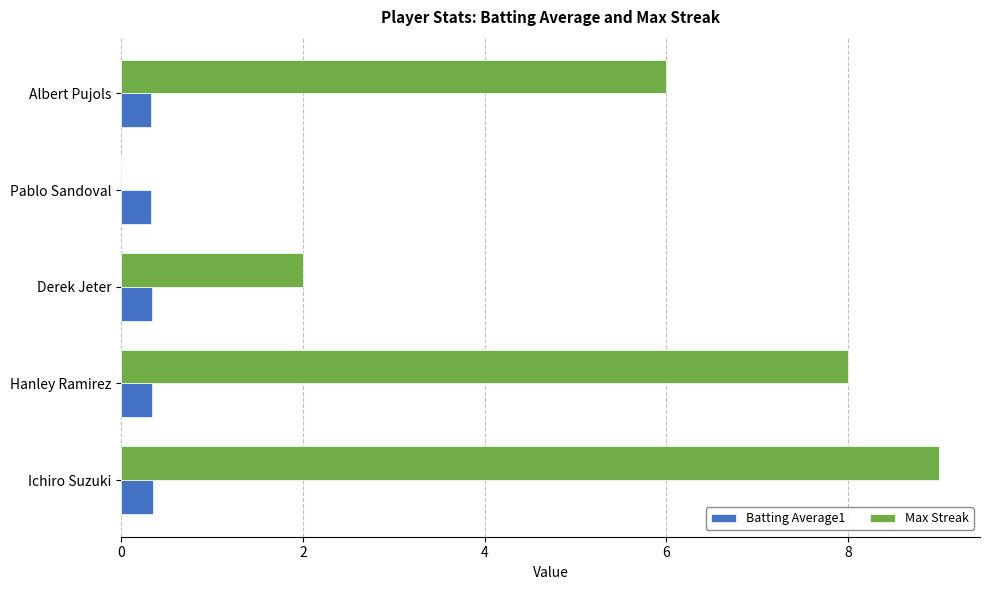

What is the greatest value displayed?

9.0